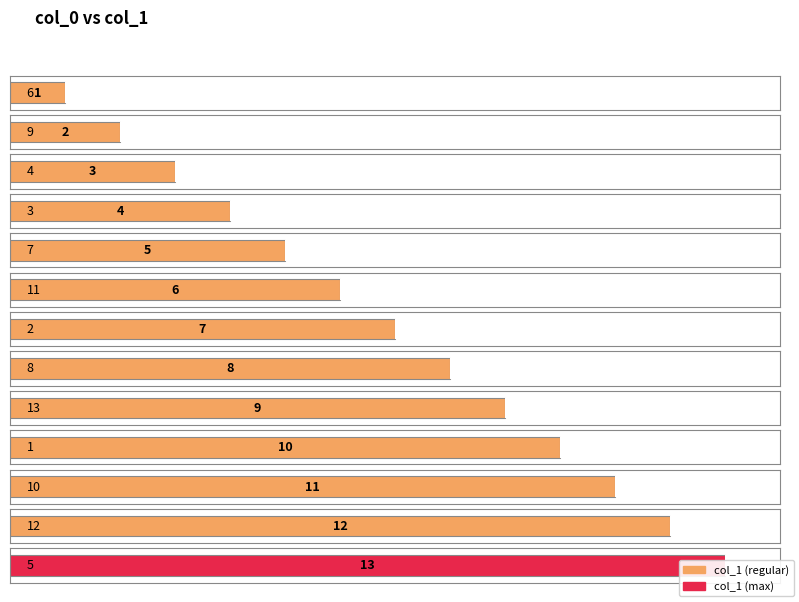

What is the label of the 10th bar from the right?

3